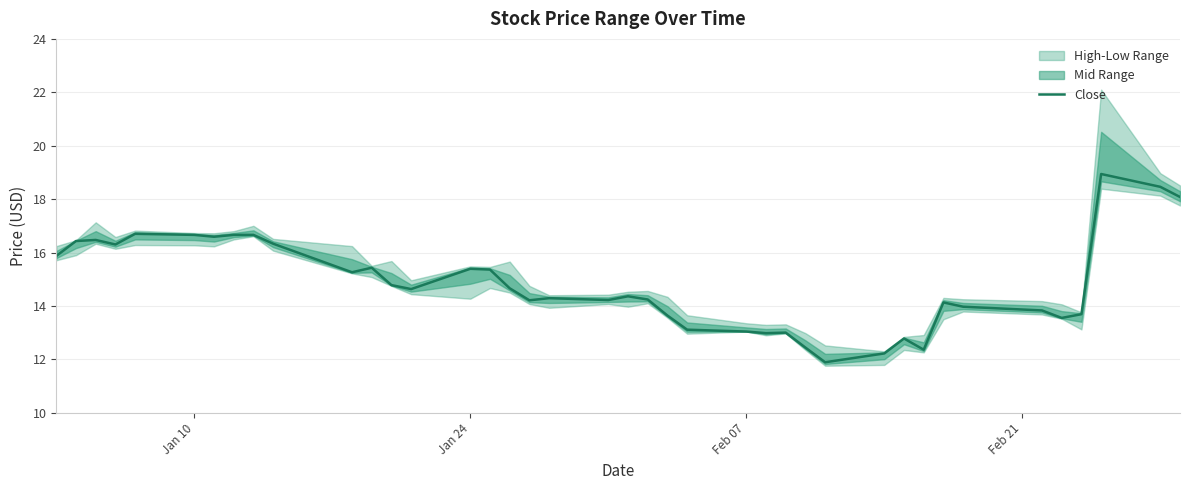

The value at 22 is 18.0. True or false?

False